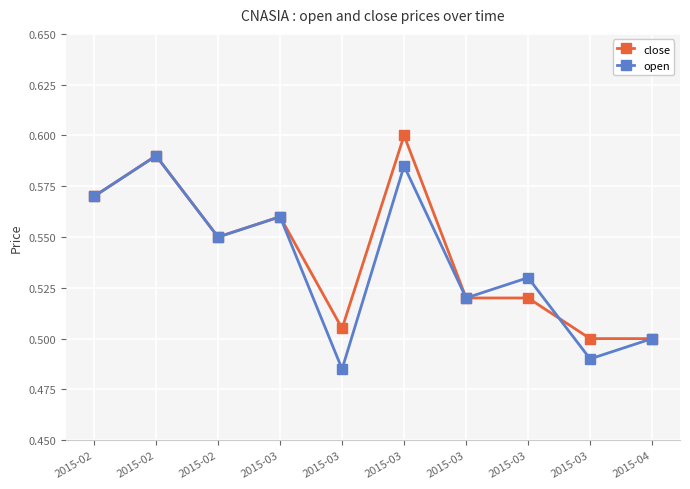

Where is close nearest to the value 0?

2015-03